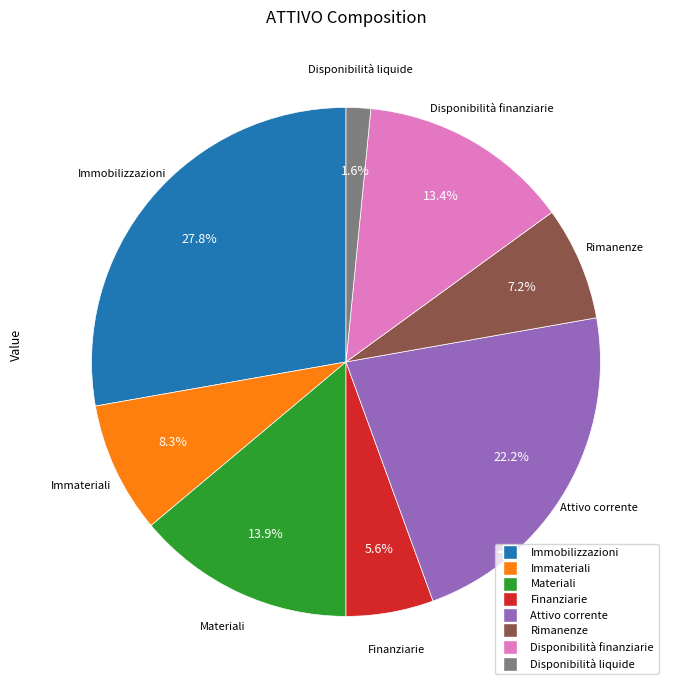

What is the smallest slice in the pie chart?

Disponibilità liquide